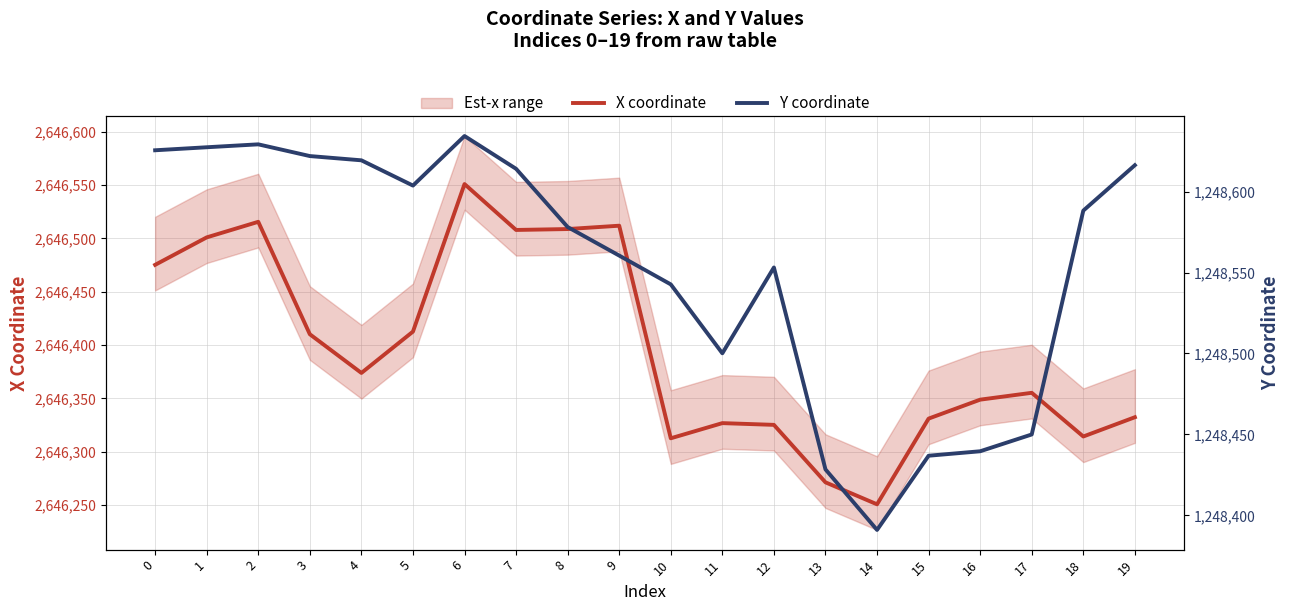

Reading left to right, what are all the values shown in this chart?

X coordinate: 2646475.2	2646501.0	2646515.6	2646410.1	2646373.8	2646412.6	2646551.0	2646508.0	2646508.8	2646511.9	2646312.5	2646326.7	2646325.1	2646271.2	2646250.6	2646331.0	2646348.7	2646355.2	2646314.2	2646332.3
Y coordinate: 1248625.5	1248627.4	1248629.2	1248622.0	1248619.3	1248603.7	1248634.3	1248614.1	1248578.1	1248560.5	1248542.7	1248500.1	1248553.1	1248428.4	1248391.0	1248436.8	1248439.6	1248450.0	1248588.2	1248616.3